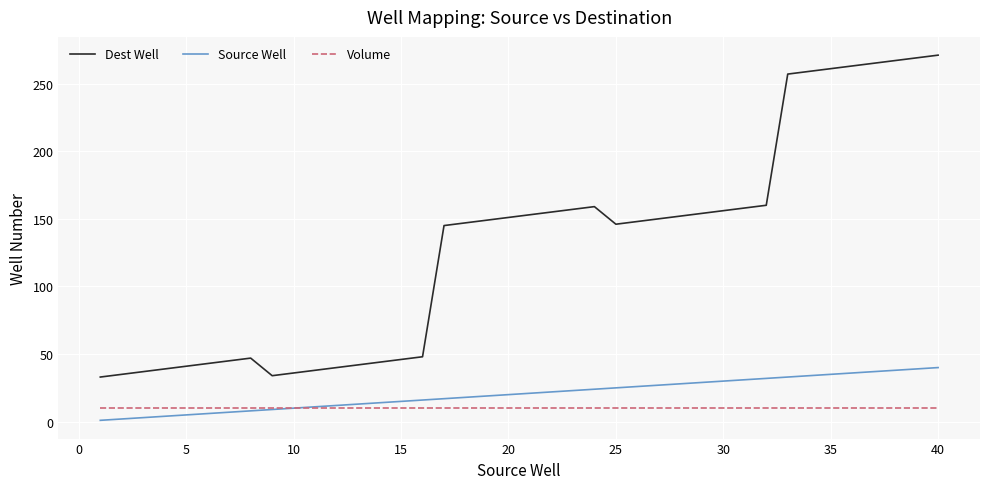

What is the maximum value for Volume?

10